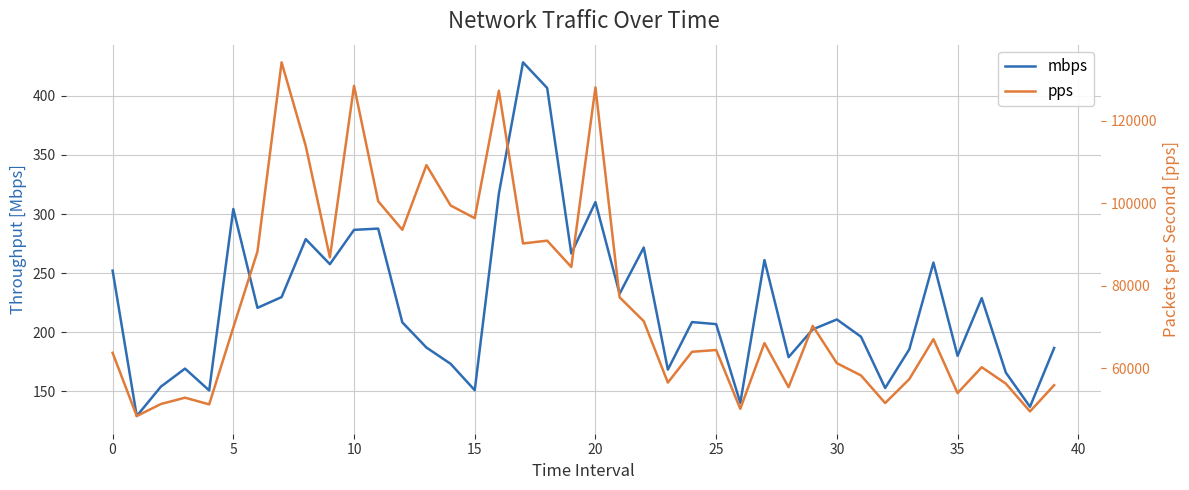

True or false: mbps and pps intersect in this chart.

False